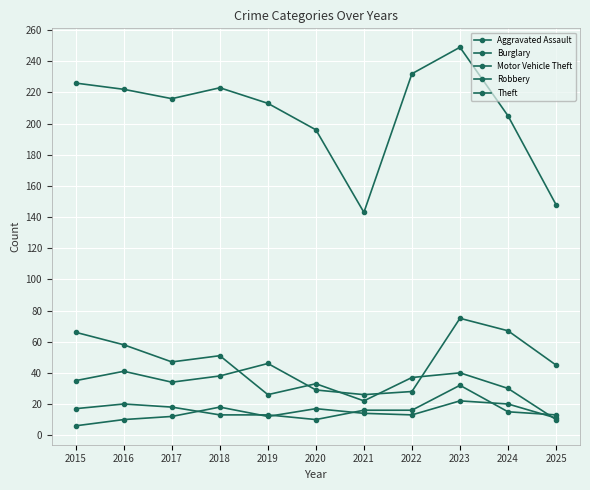

What is the difference between the Aggravated Assault values at 2024 and 2018?

2